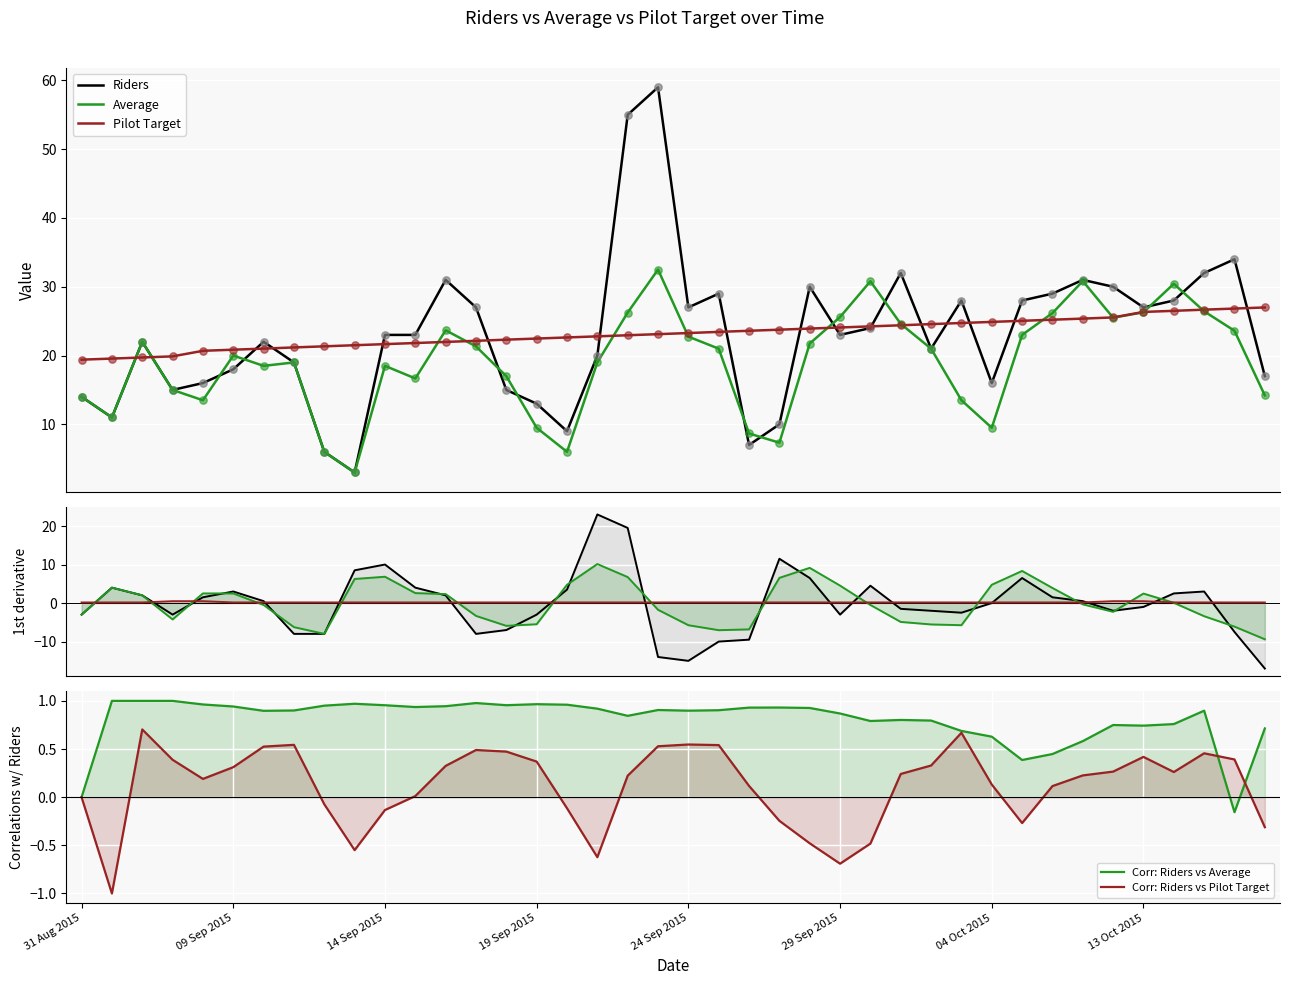

Which series has the largest Y range (max minus min)?

Riders